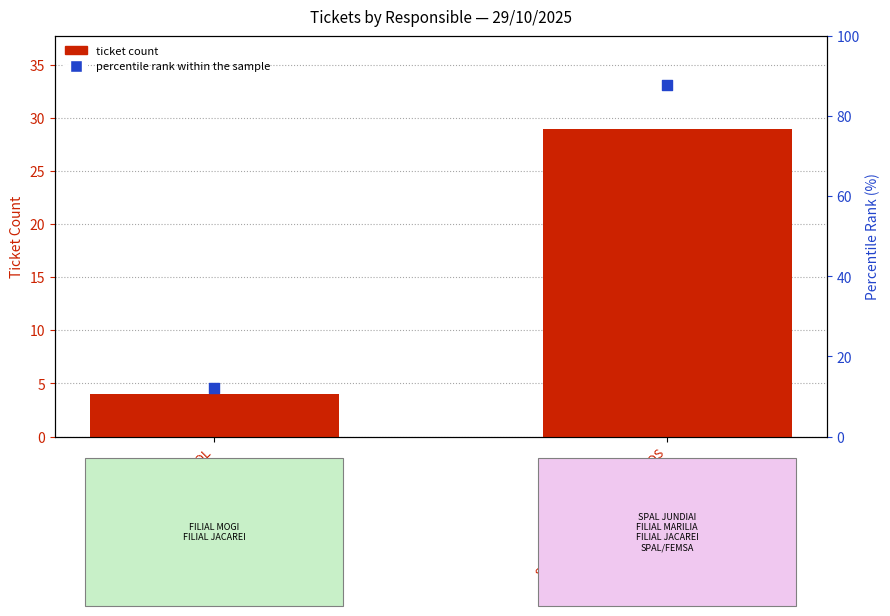

Which series has the widest spread of Y values?

percentile rank within the sample